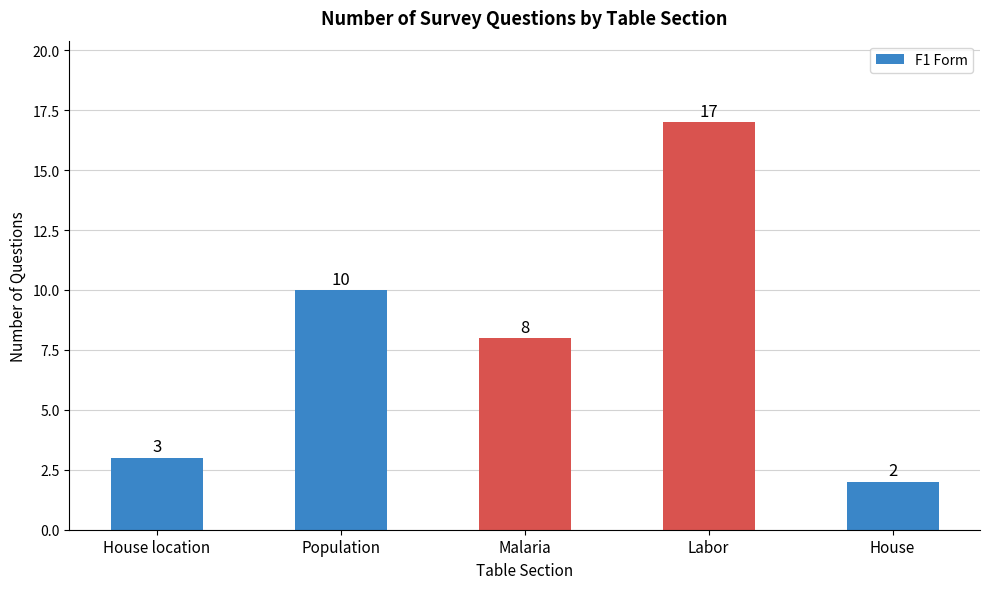

Is it true that the value at House location is 3?

True